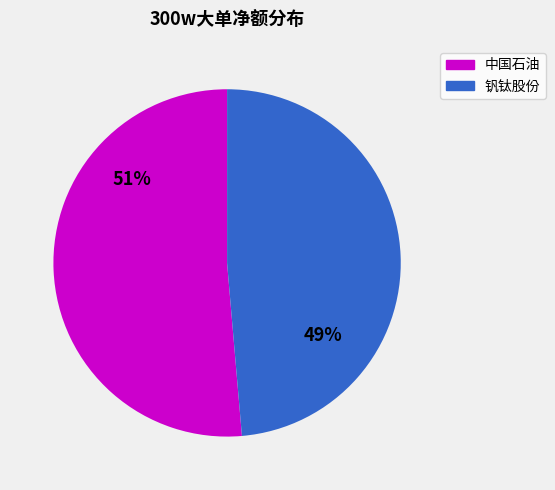

What is the majority slice?

中国石油